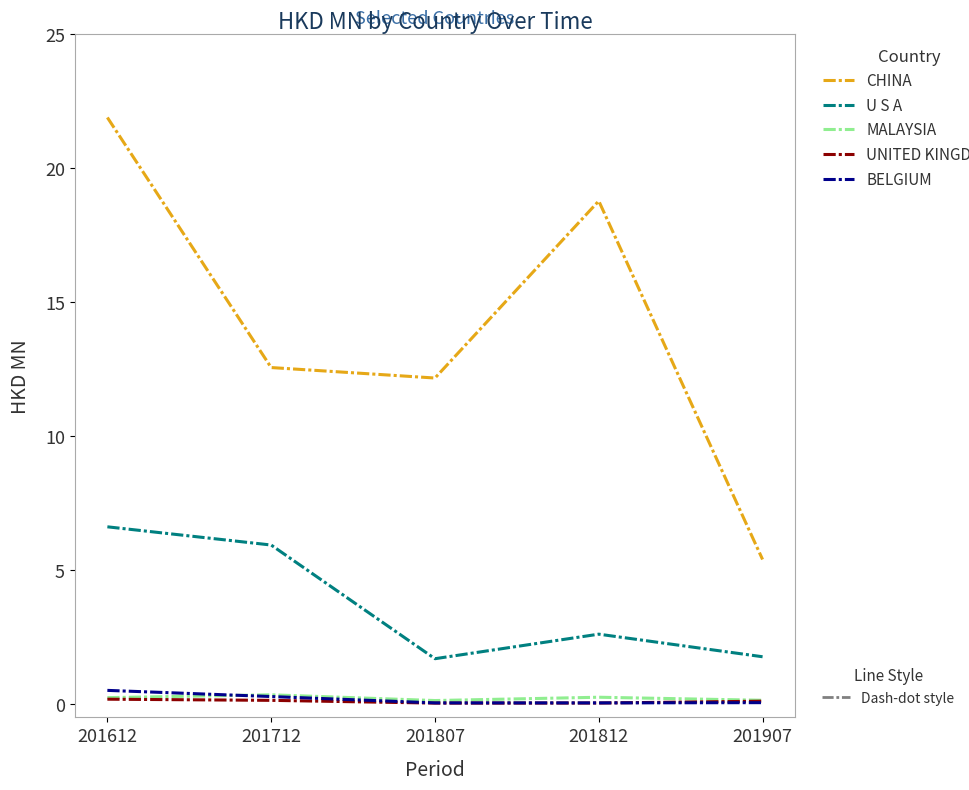

At which category does the chart reach its peak across all series?

201612